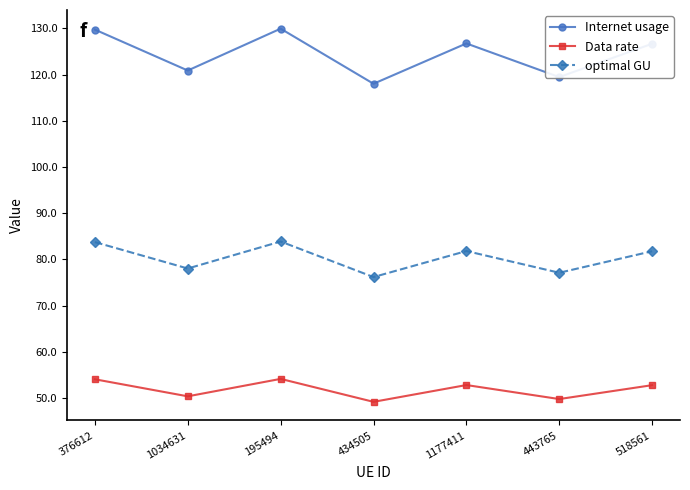

What are all the series names shown in the legend?

Internet usage, Data rate, optimal GU